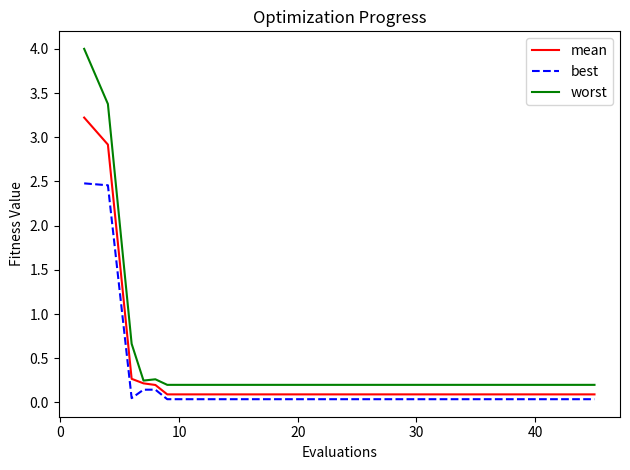

What is the sum of all worst values?

10.5